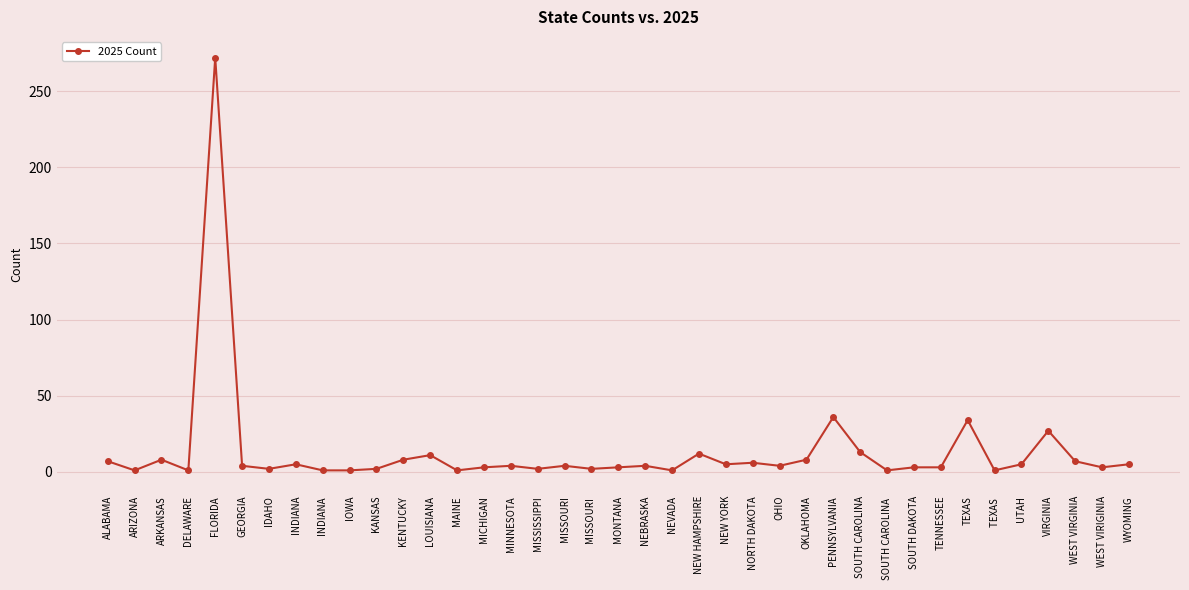

What is the label of the 37th point from the left?

WEST VIRGINIA